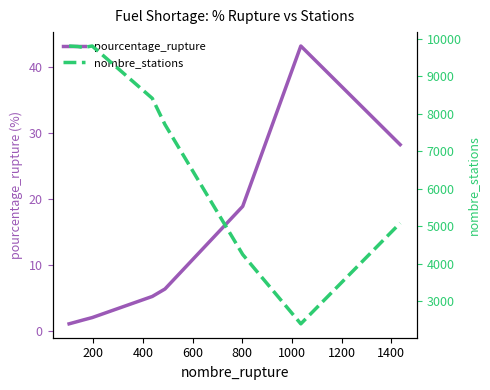

What is the highest value of the pourcentage_rupture series?

43.2